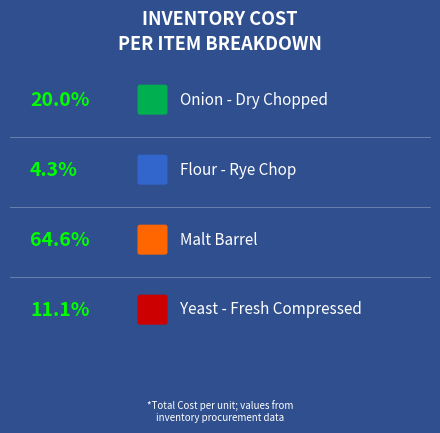

Rank the categories by value from highest to lowest.

Malt Barrel, Onion - Dry Chopped, Yeast - Fresh Compressed, Flour - Rye Chop